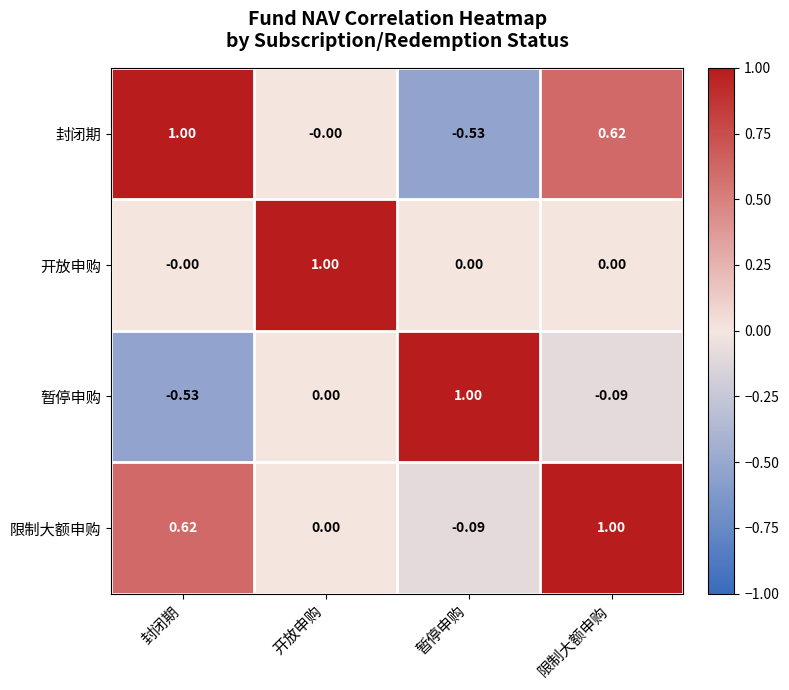

Is the value of 开放申购 at 暂停申购 greater than the value of 封闭期 at 限制大额申购?

No